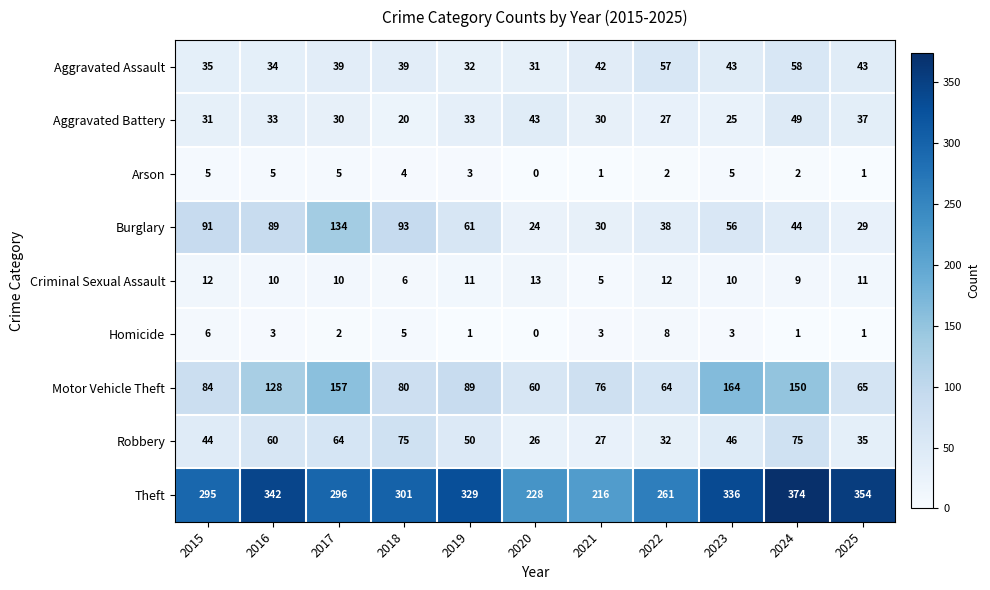

Rank the series at 2018 from highest to lowest value.

Theft, Burglary, Motor Vehicle Theft, Robbery, Aggravated Assault, Aggravated Battery, Criminal Sexual Assault, Homicide, Arson